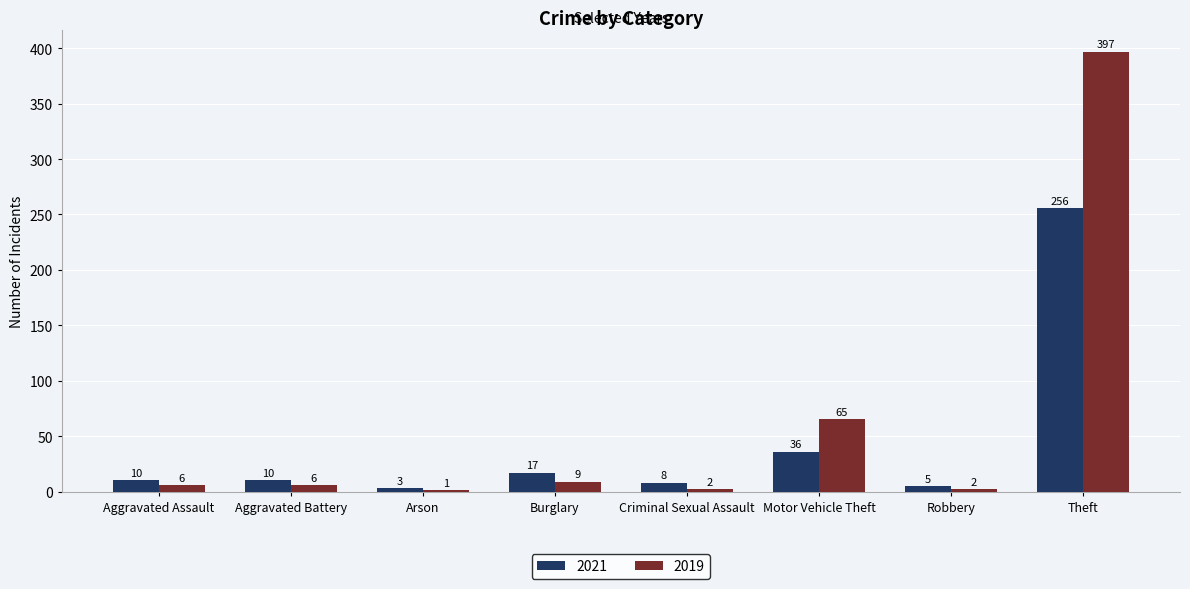

Which category has the highest value in the 2019 series?

Theft